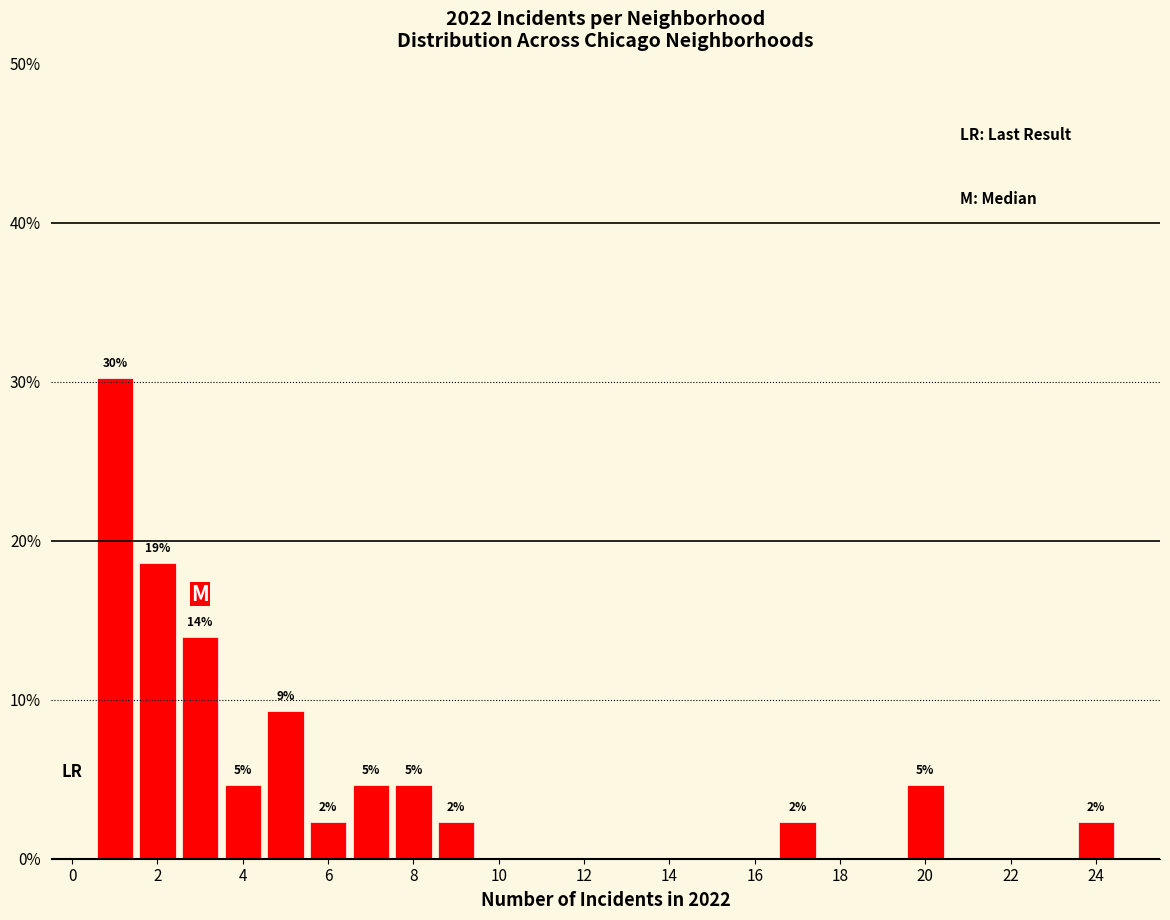

Over which range of the x-axis is the bar tallest?

0.5 to 1.5